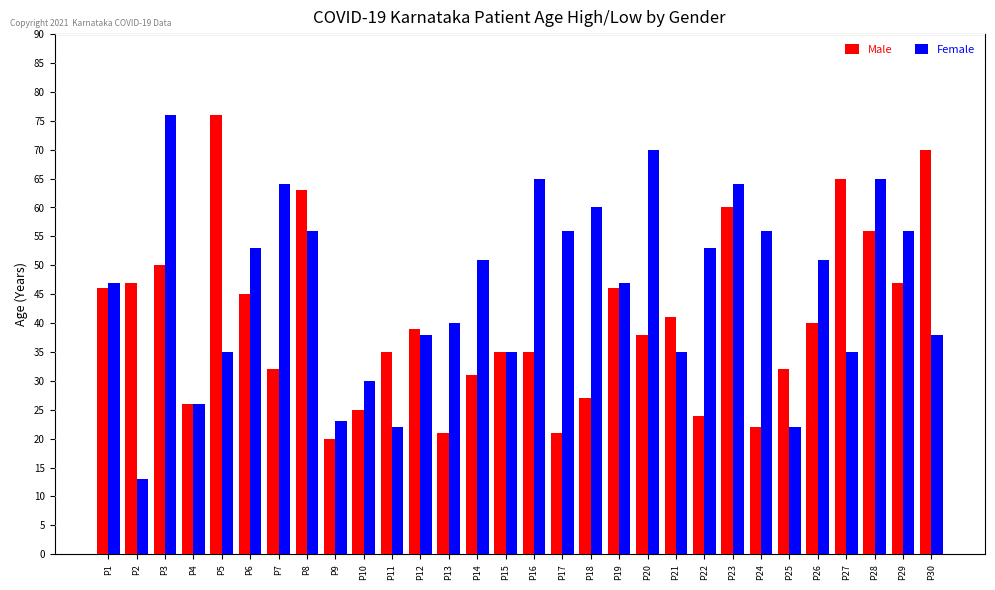

Which series has the largest range (max minus min)?

Female